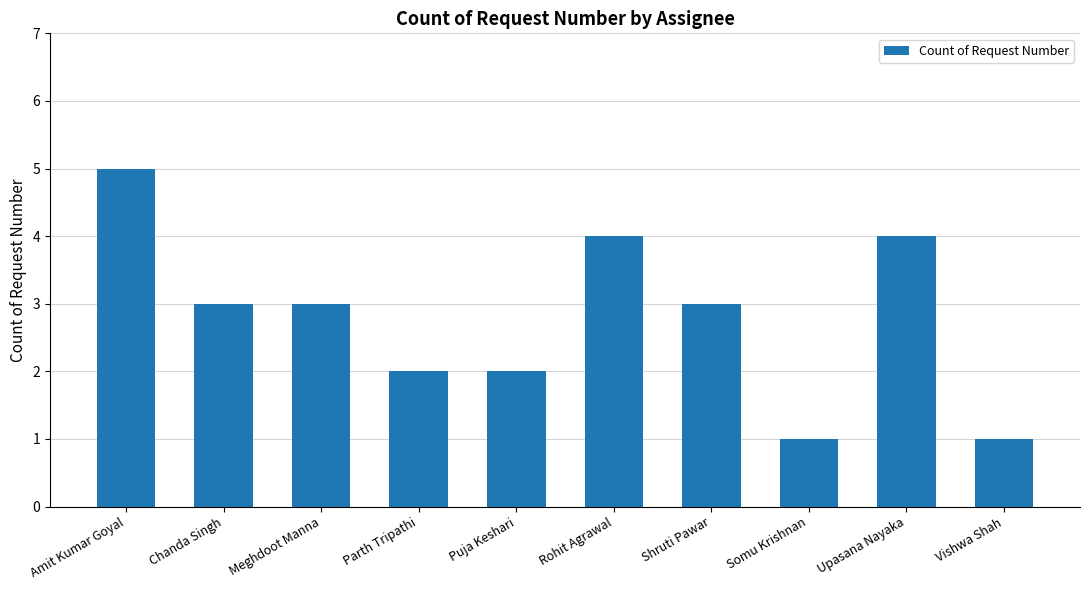

What is the change in value from Shruti Pawar to Upasana Nayaka?

+1